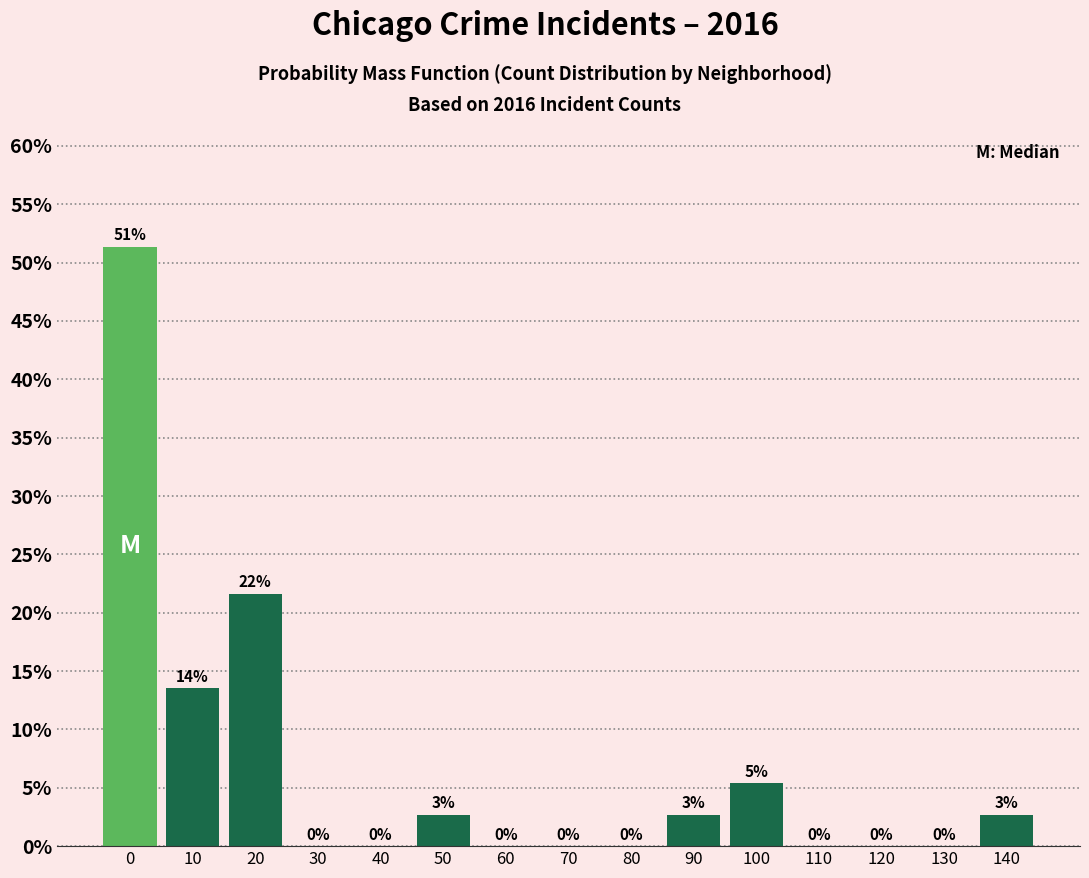

What is the maximum value shown in the chart?

51.4